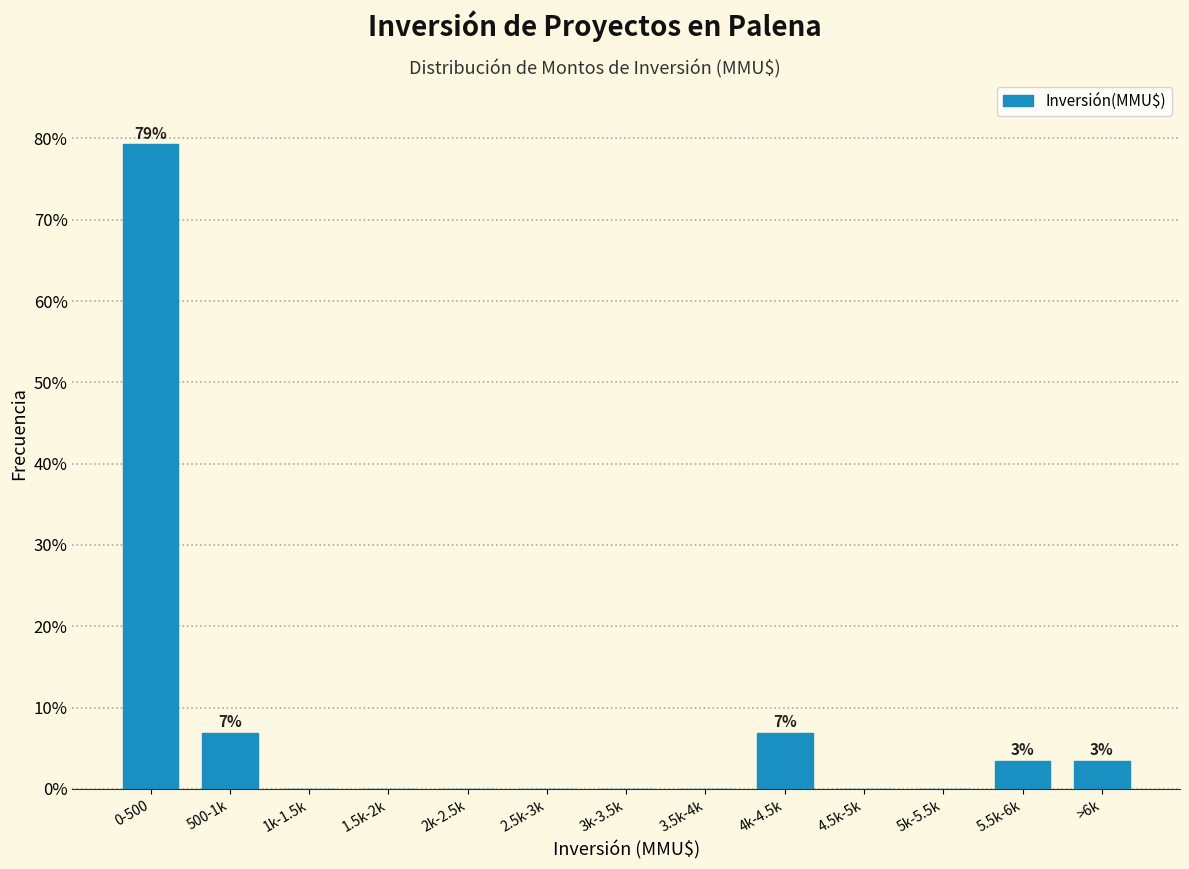

Reading right to left, extract all data points from this chart.

>6k=3.4	5.5k-6k=3.4	5k-5.5k=0.0	4.5k-5k=0.0	4k-4.5k=6.9	3.5k-4k=0.0	3k-3.5k=0.0	2.5k-3k=0.0	2k-2.5k=0.0	1.5k-2k=0.0	1k-1.5k=0.0	500-1k=6.9	0-500=79.3